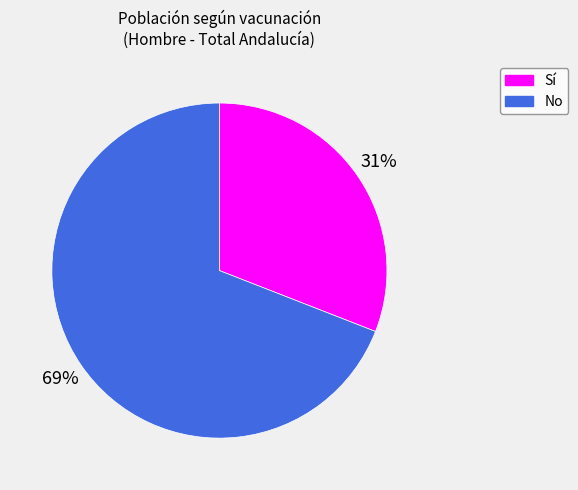

Is there a majority slice in this chart?

Yes